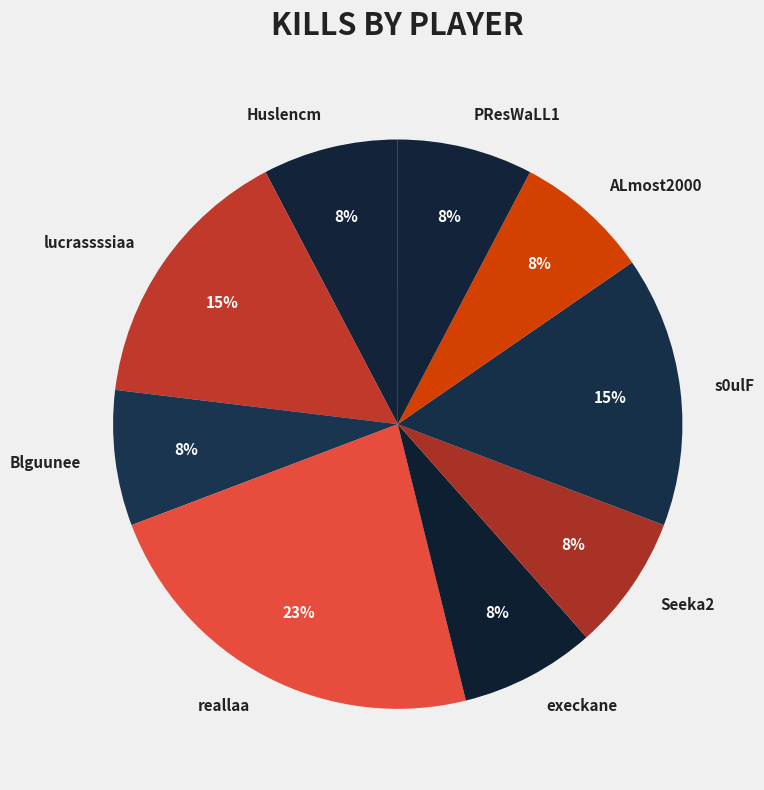

Is there a majority slice in this chart?

No